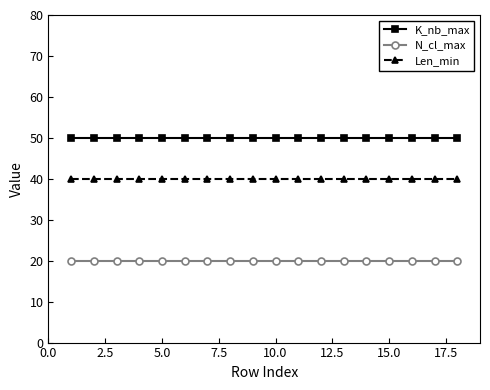

What is the highest value of the K_nb_max series?

50